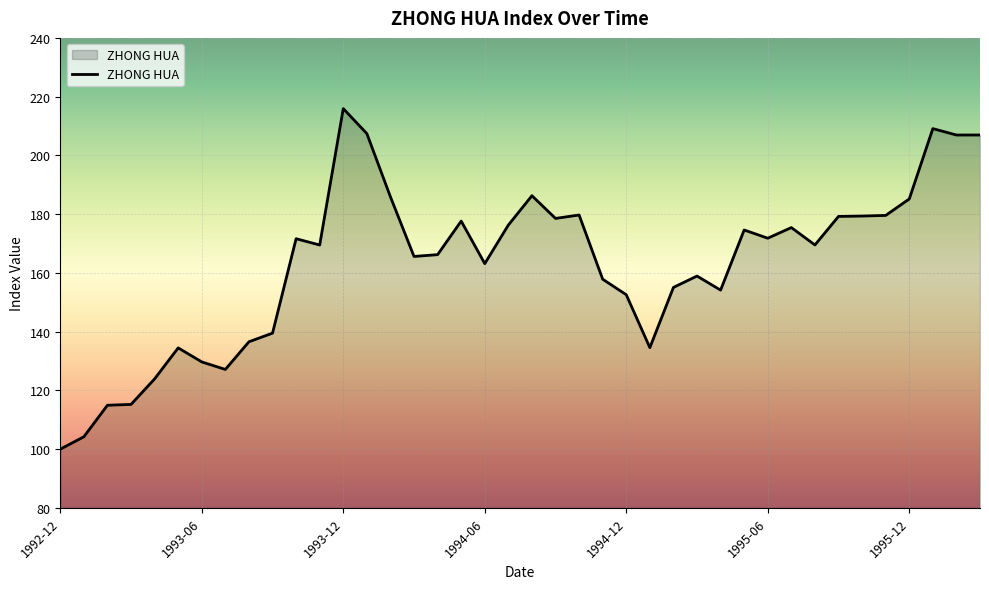

What is the greatest value displayed?

215.9